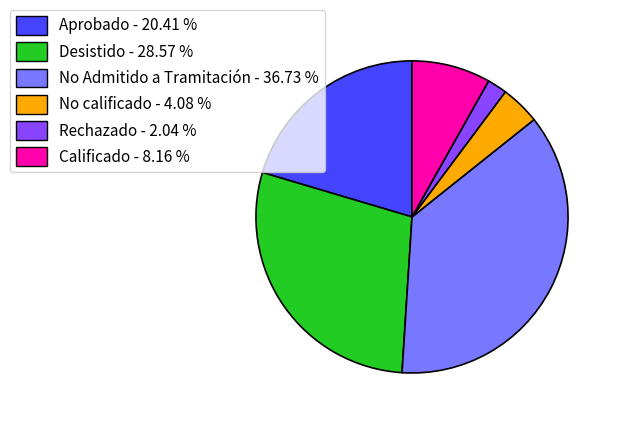

Which slice is the smallest?

Rechazado